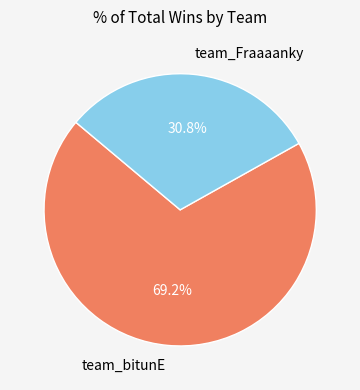

Combined, what portion of the pie is team_bitunE and team_Fraaaanky?

100.0%